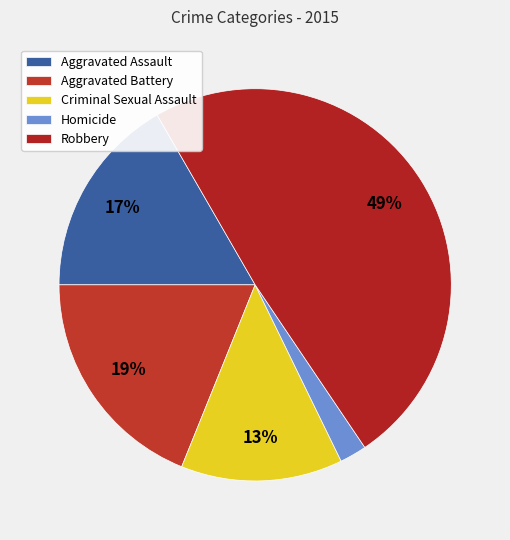

To the nearest percent, what is the combined percentage of Aggravated Battery and Robbery?

68%